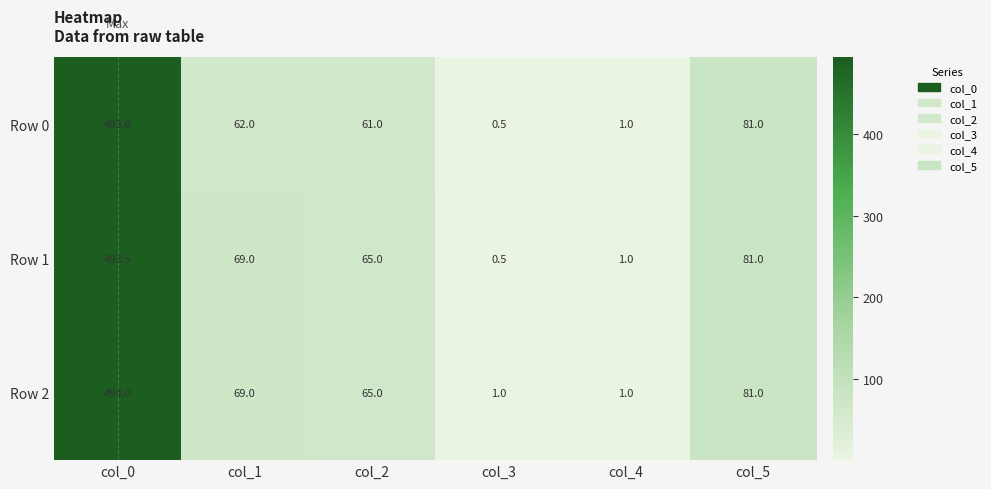

Reading left to right, list all the values displayed in this chart.

Row 0: 493.0	62.0	61.0	0.5	1.0	81.0
Row 1: 493.5	69.0	65.0	0.5	1.0	81.0
Row 2: 494.0	69.0	65.0	1.0	1.0	81.0